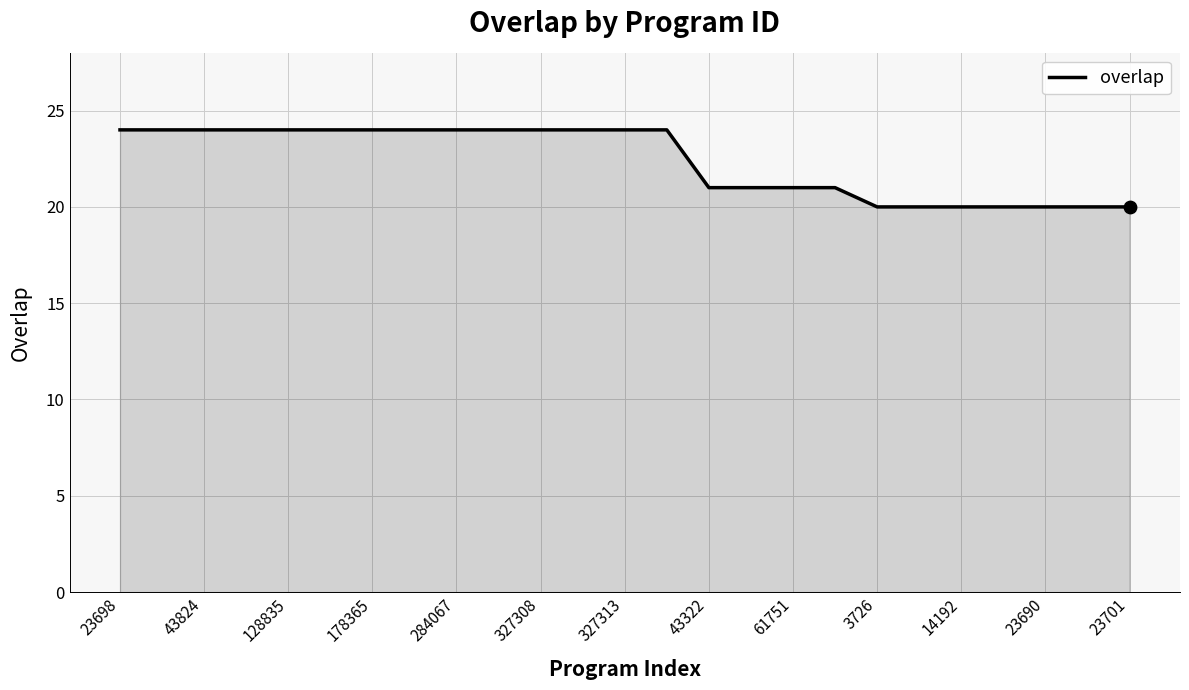

What is the minimum value shown in the chart?

20